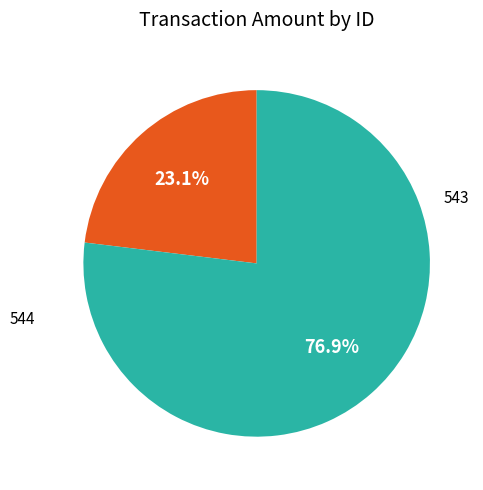

What portion of the pie excludes 544?

76.9%